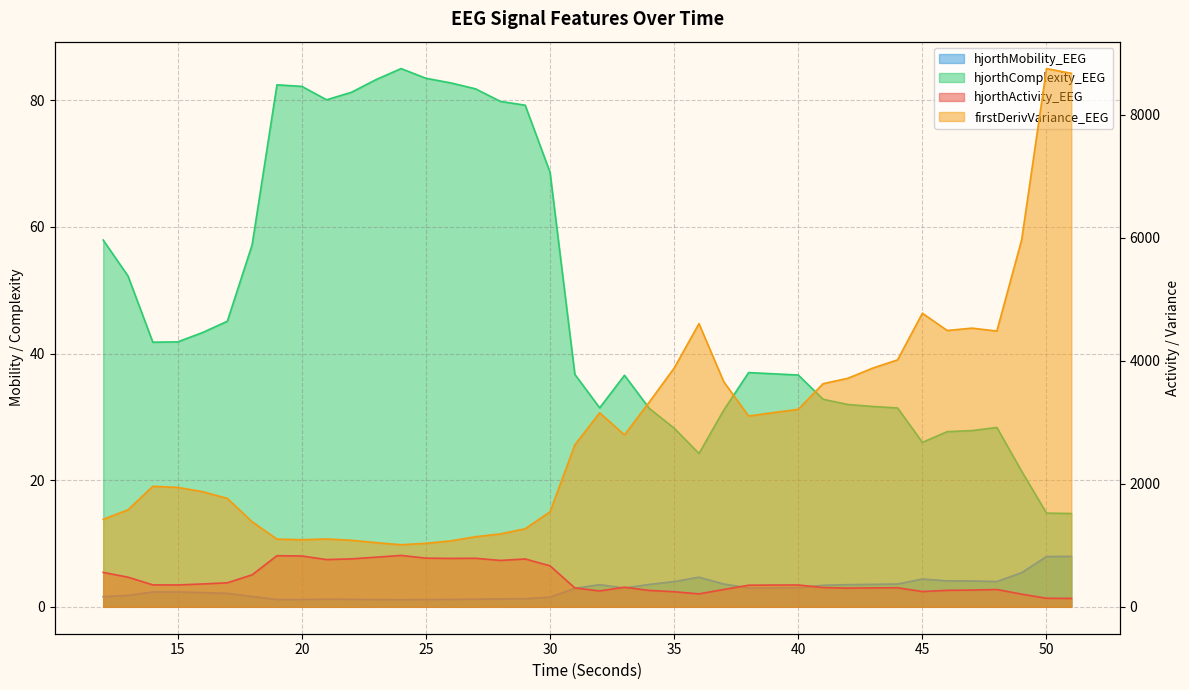

Which series has the largest range (max minus min)?

firstDerivVariance_EEG